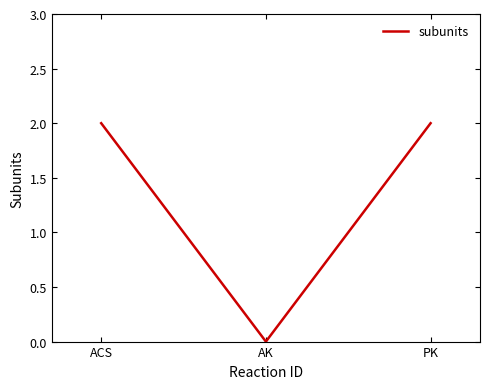

What is the average value?

1